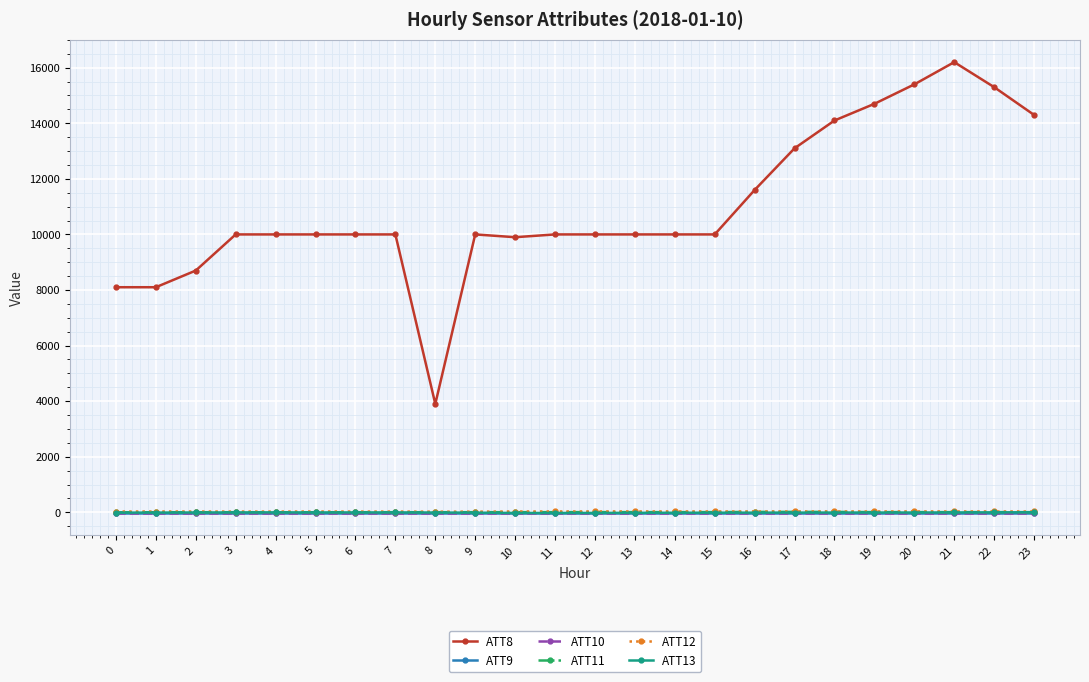

What is the difference between the highest and lowest values at 1?

8110.0